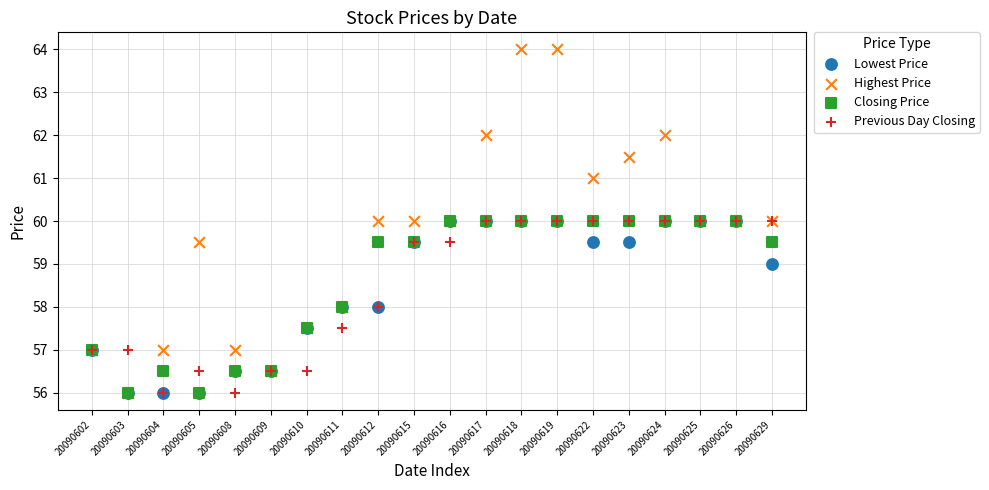

What are all the series names shown in the legend?

Lowest Price, Highest Price, Closing Price, Previous Day Closing